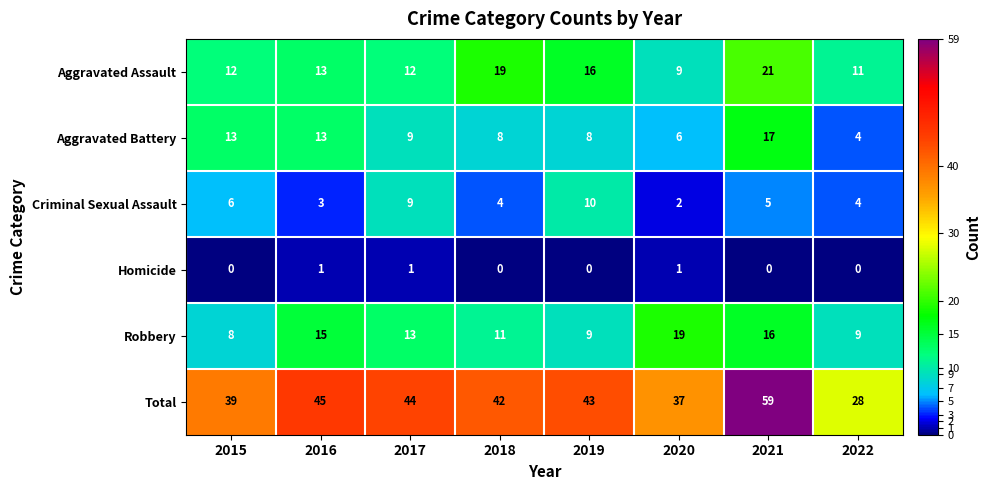

Which series changed the most between 2017 and 2018?

Aggravated Assault